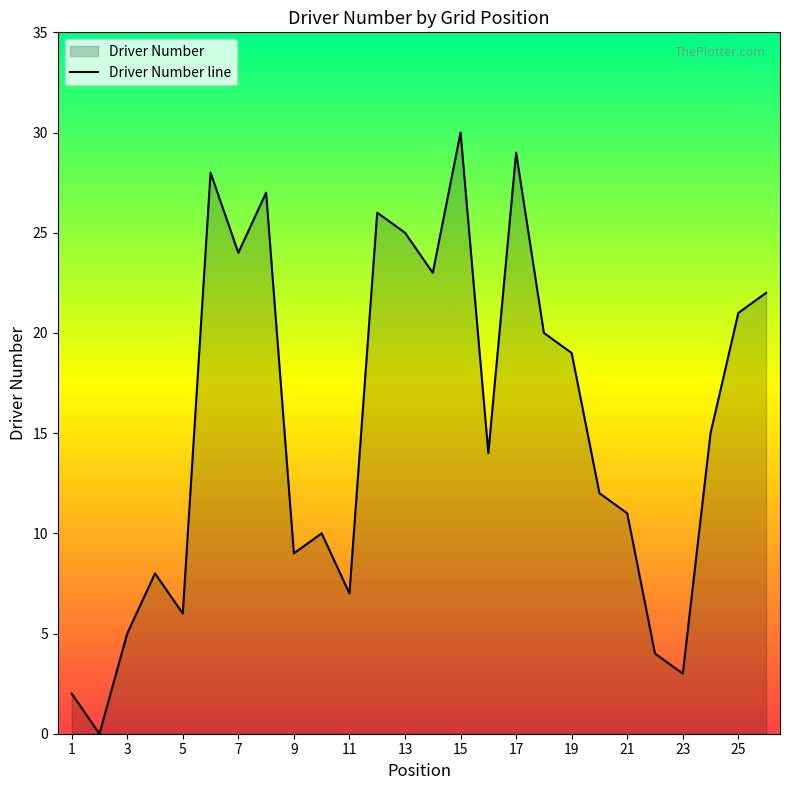

How many values exceed 15?

12